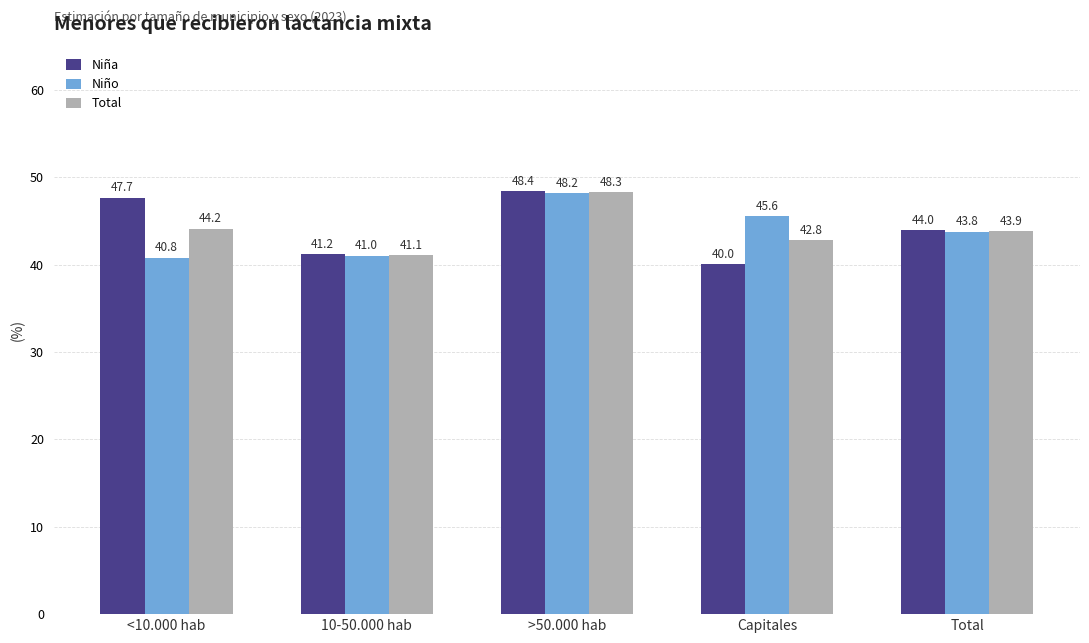

Rank the series by their maximum value, from lowest to highest.

Niño, Total, Niña